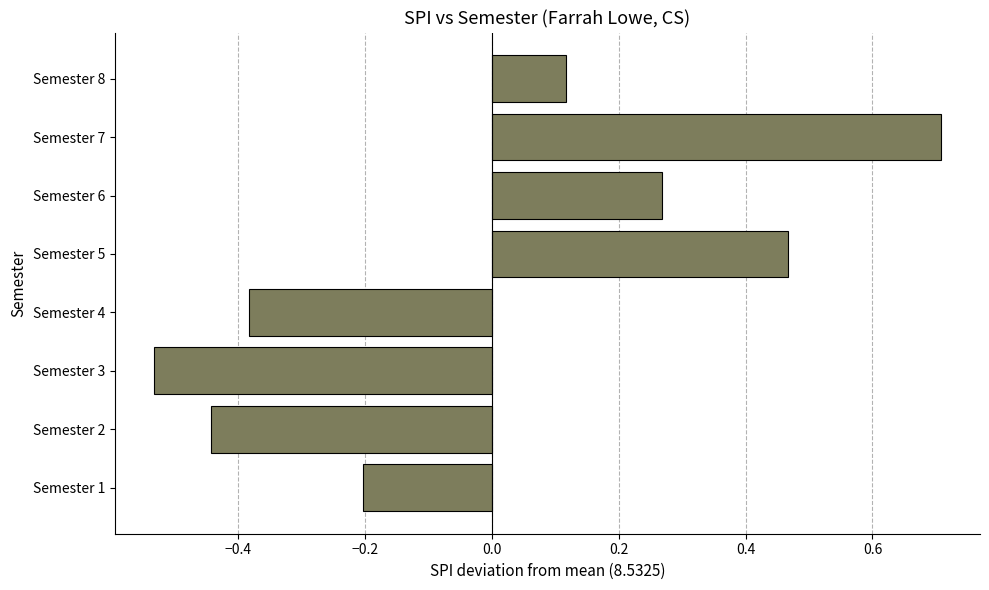

Is it true that the value at Semester 8 is 0.2?

False